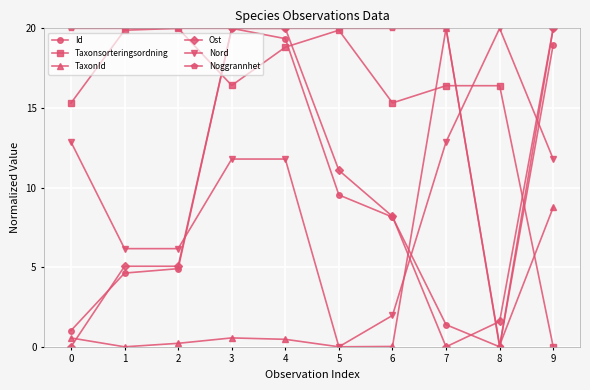

The Noggrannhet series shows 20.0 at 0. True or false?

True